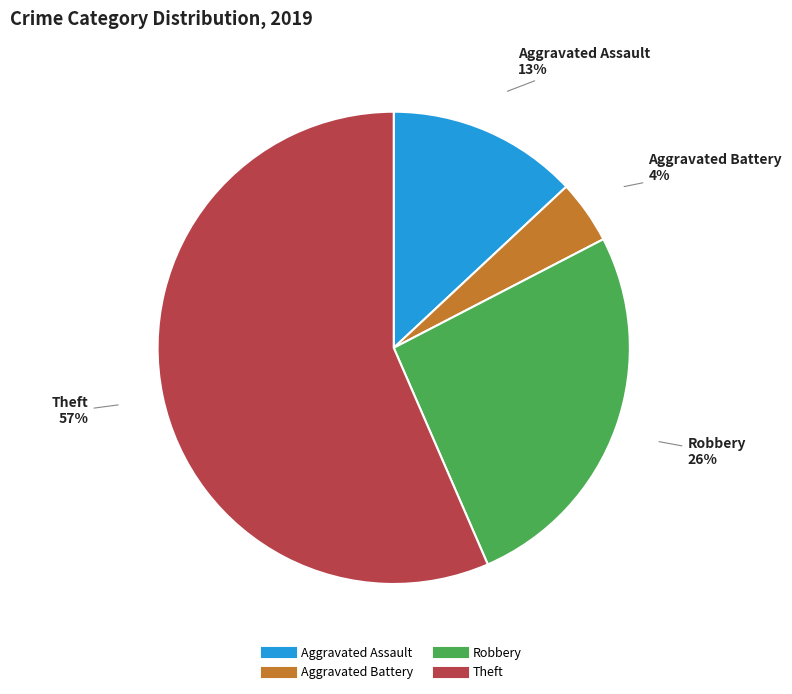

What is the majority slice?

Theft